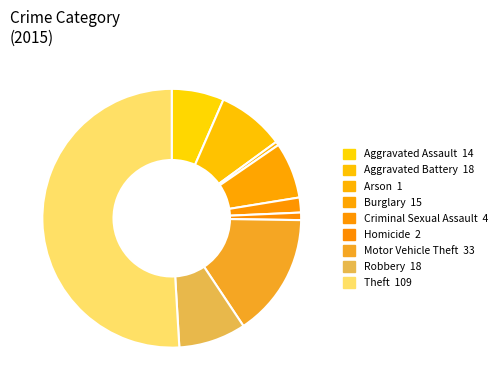

To the nearest percent, what portion does Aggravated Battery represent?

8%